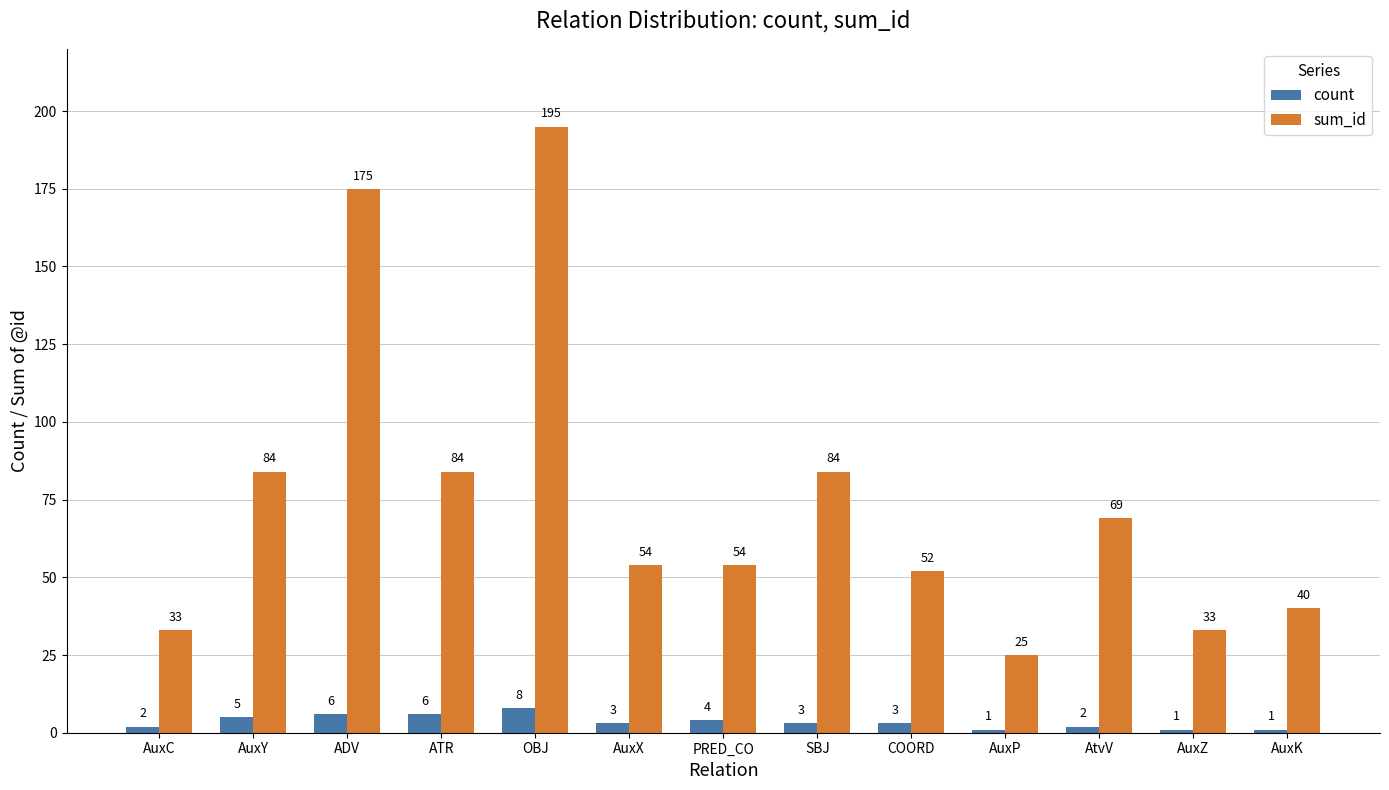

Which series has the widest spread of values?

sum_id